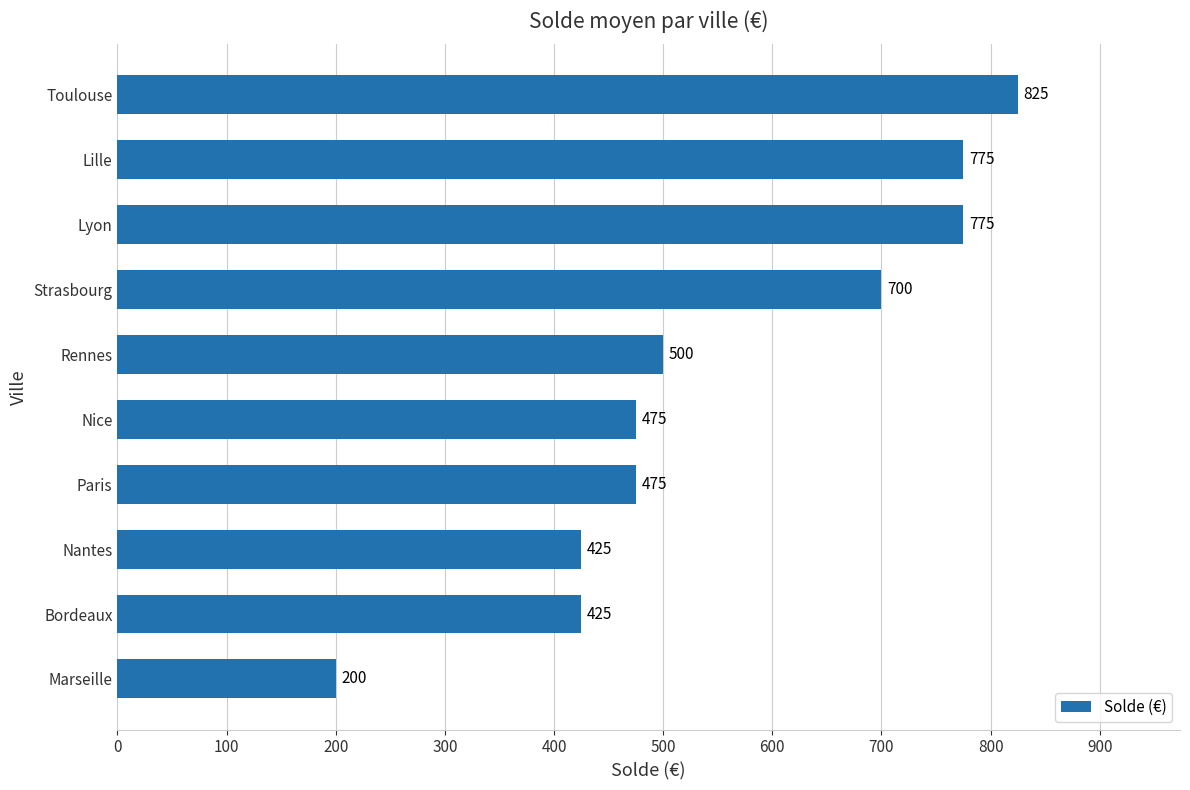

Is it true that the value at Rennes is 329?

False